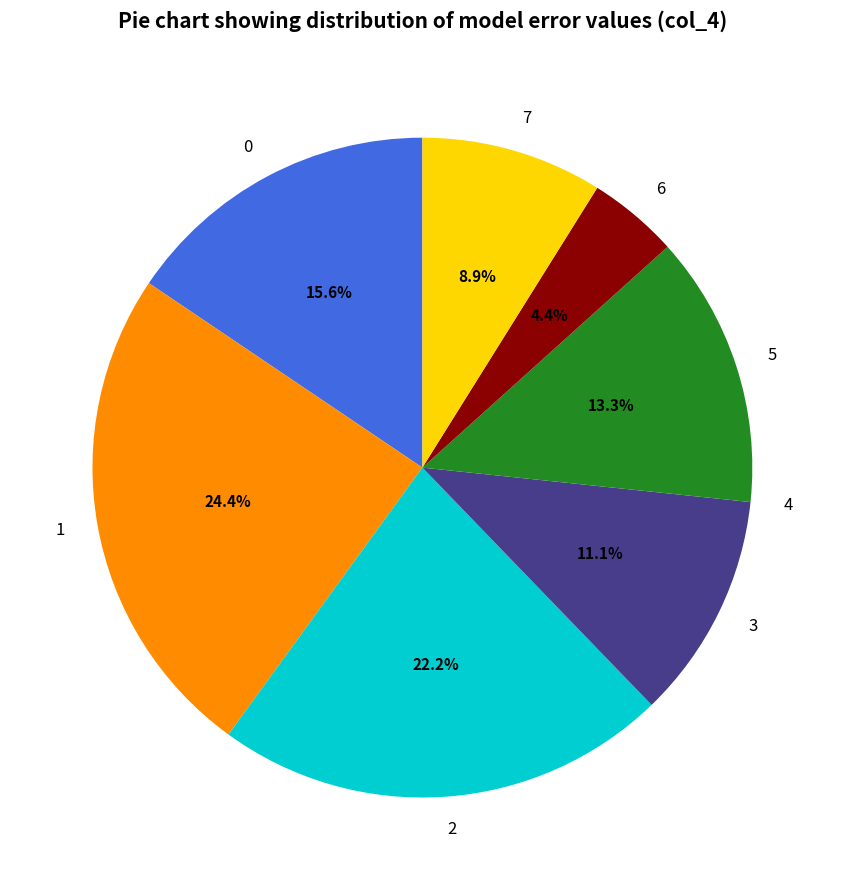

Combined, what portion of the pie is 2 and 3?

33.3%